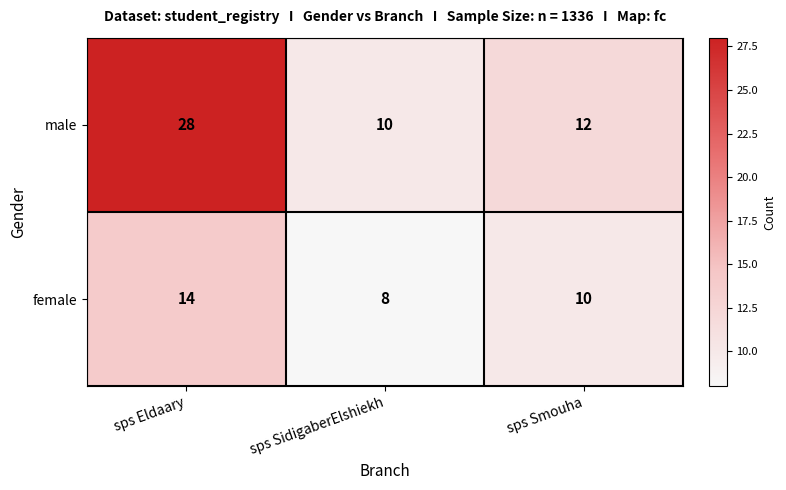

Rank the series at sps Eldaary from lowest to highest value.

female, male